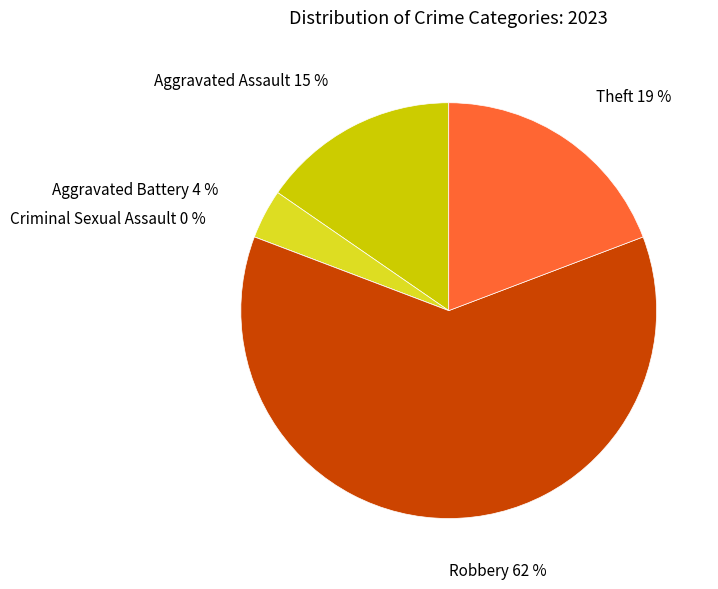

The Criminal Sexual Assault slice represents 0% of the pie. True or false?

True